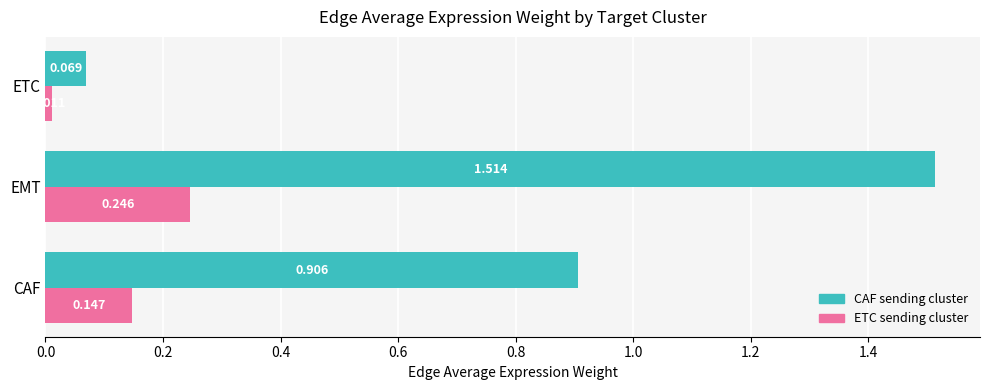

At which category is the sum across all series the highest?

EMT